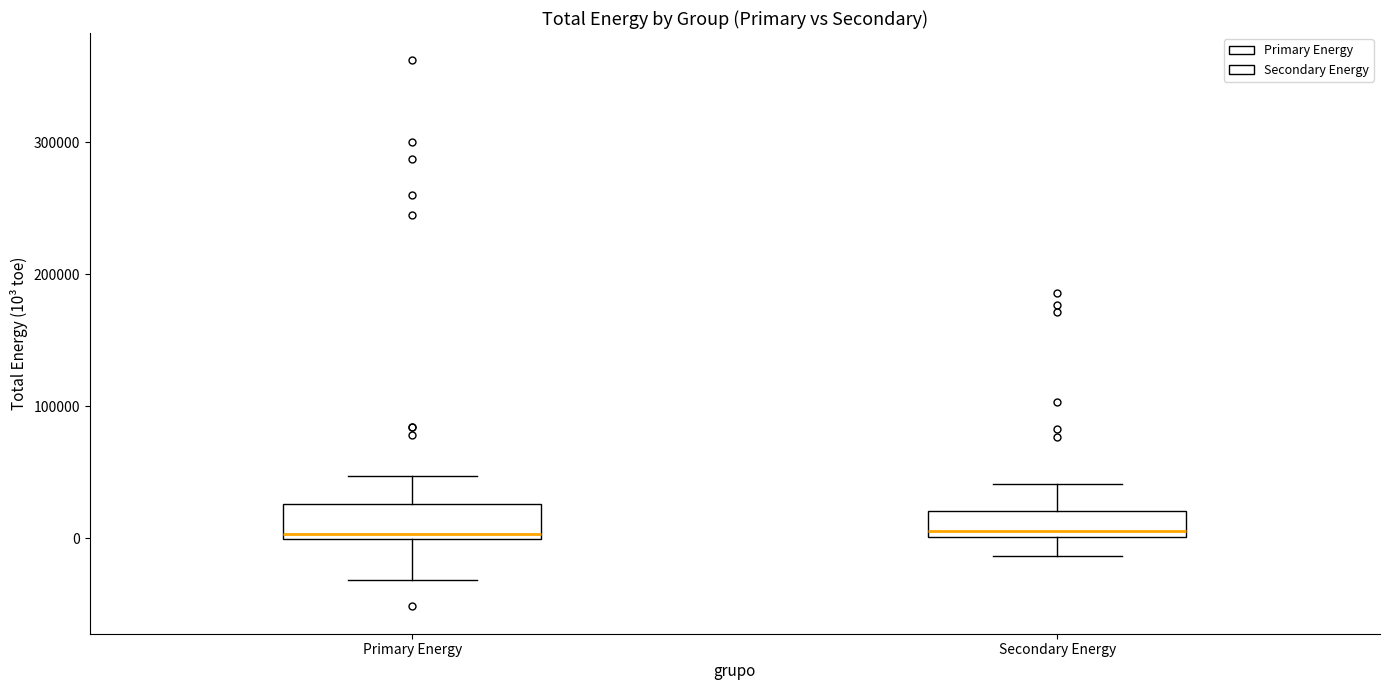

Reading left to right, transcribe this box plot: for each box, give where its median line is, the range the box spans, and where its two whiskers end, as read against the y-axis. The values are not printed on the chart, so give them approximately, as read against the axis.

Primary Energy: median 0 (just above the box's lower edge), box 0 to 30000, whiskers -30000 to 50000
Secondary Energy: median 10000, box 0 to 20000, whiskers -10000 to 40000